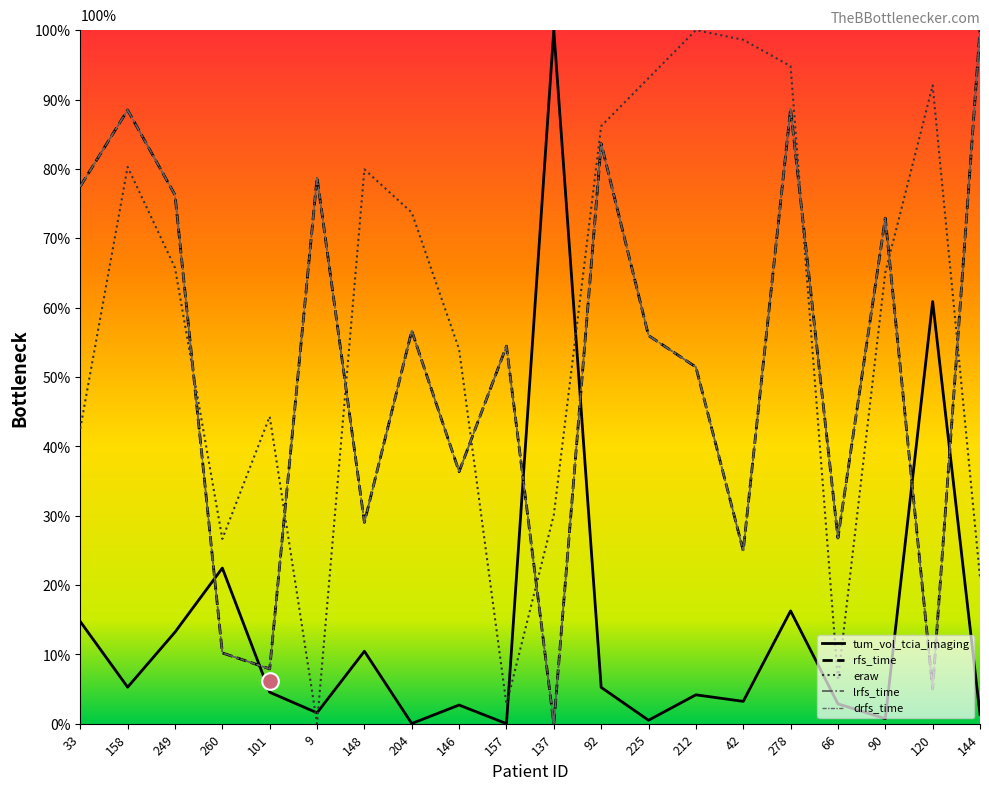

How many interior local valleys does the rfs_time series have?

7